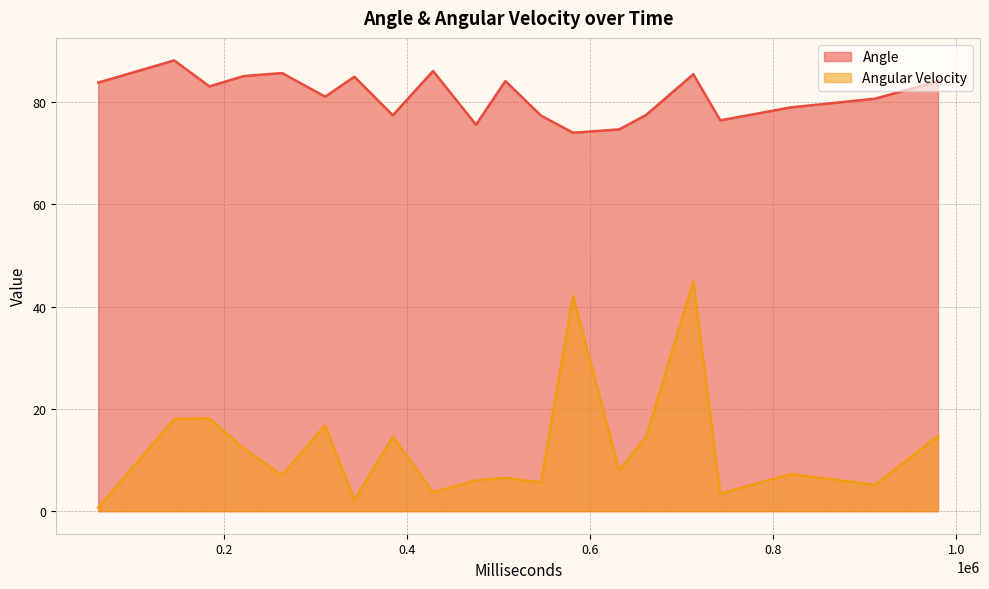

In Angle, how many points are lower than both neighbors (excluding endpoints)?

6